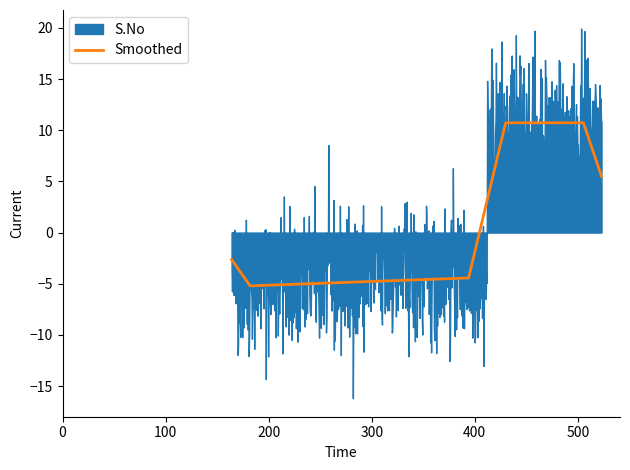

What is the sum of all values?

153